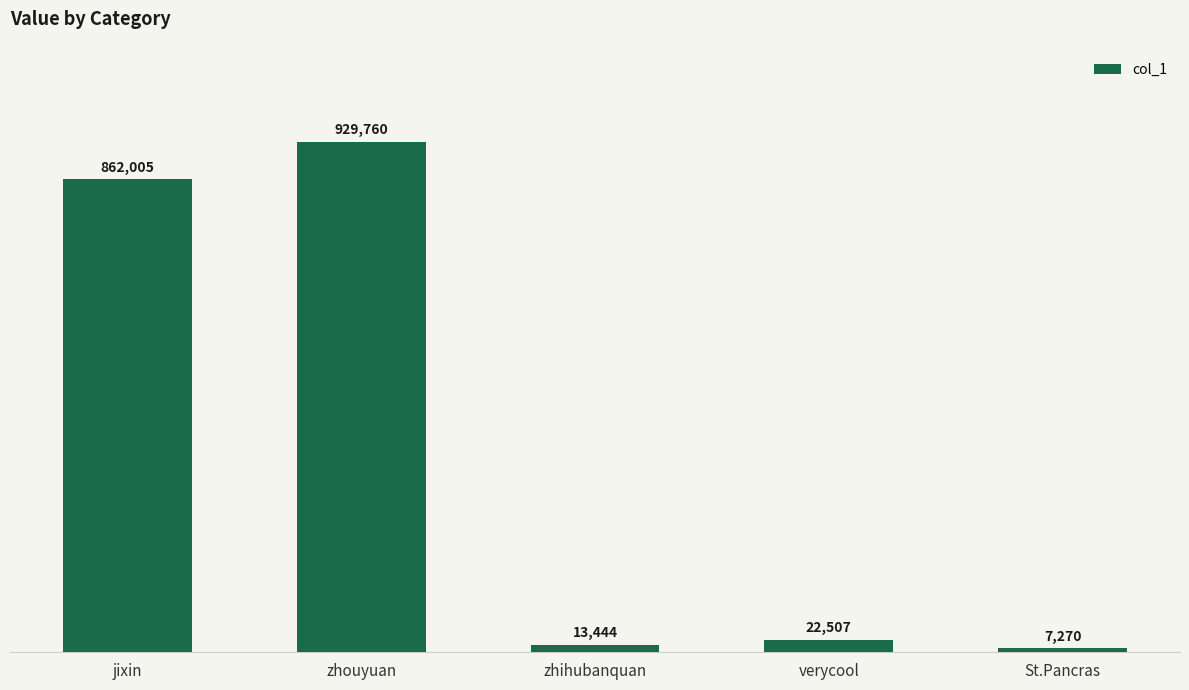

Are the bars horizontal?

No